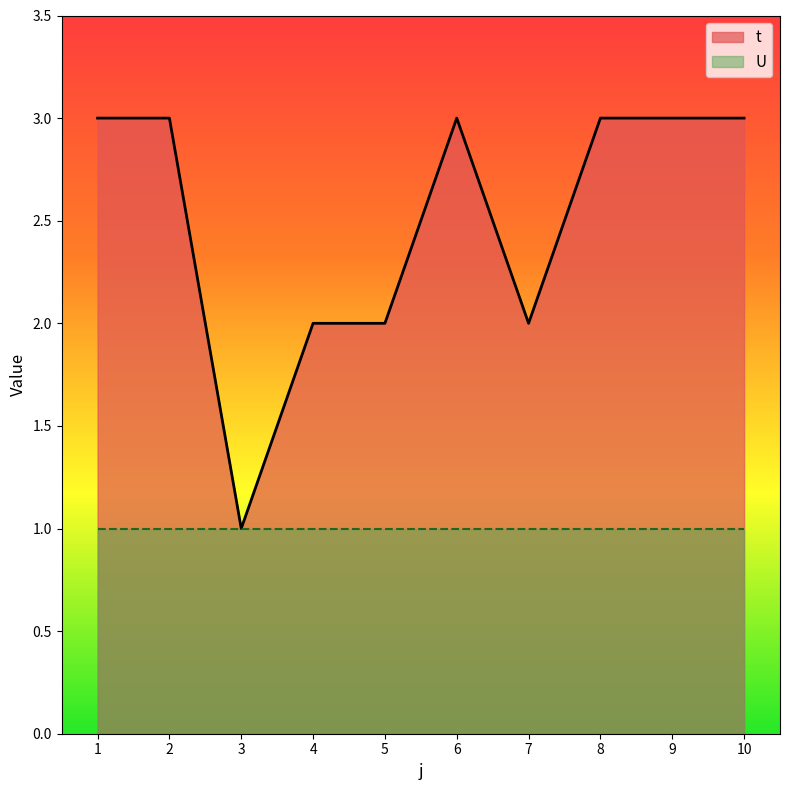

What is the greatest value displayed?

3